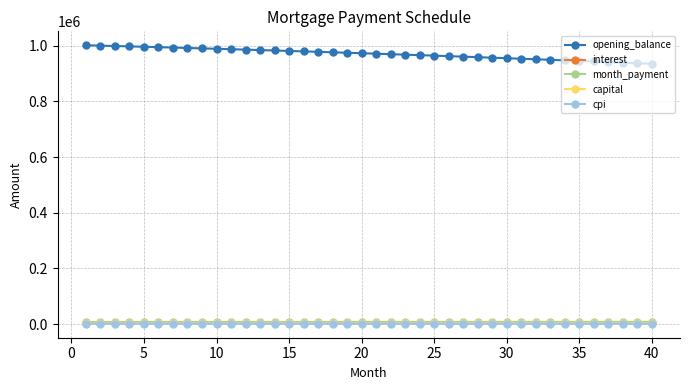

At how many categories does at least one series exceed 855613?

40